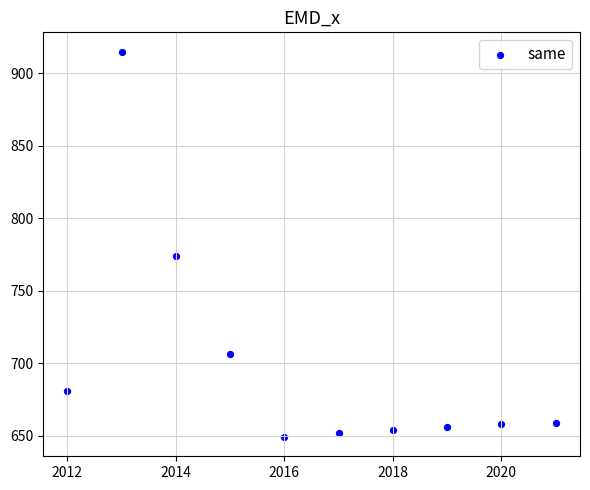

What is the range of X values (max minus min)?

9